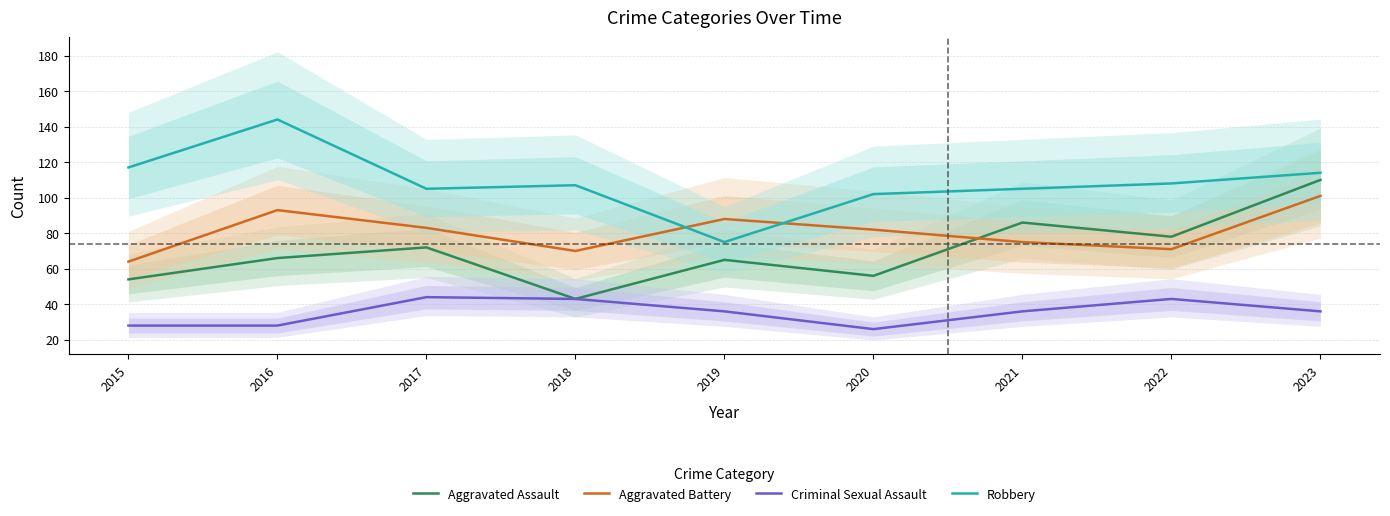

Is the value of Criminal Sexual Assault at 2020 greater than the value of Aggravated Battery at 2016?

No